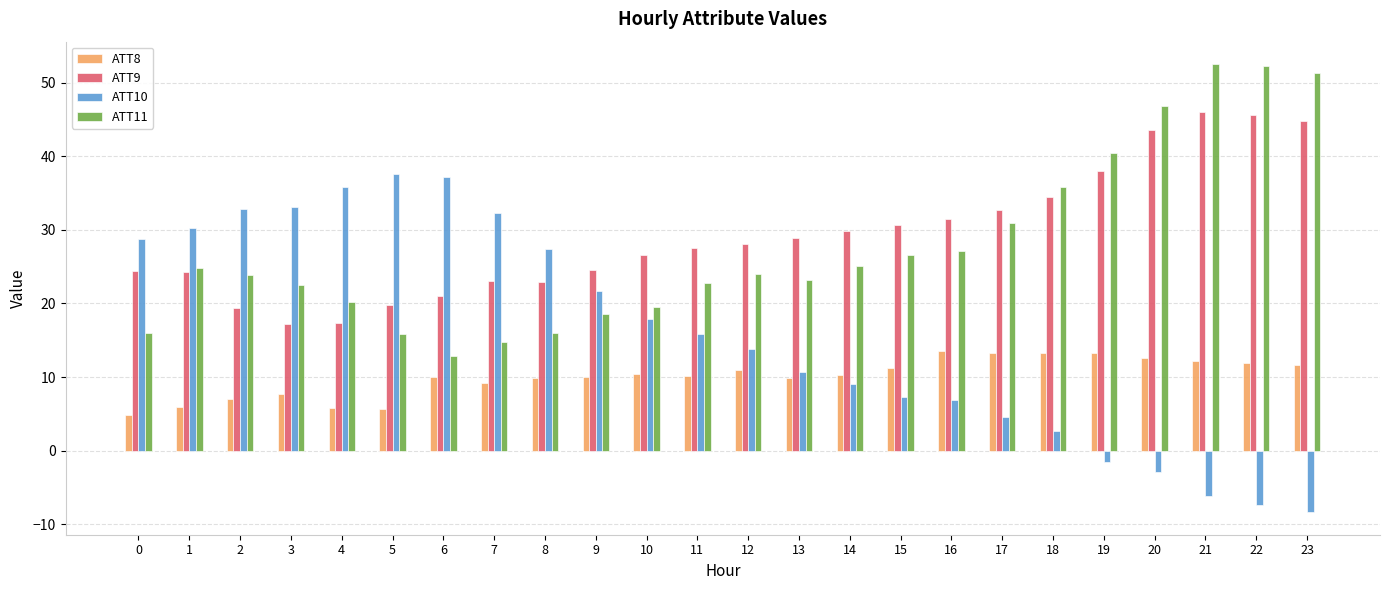

What is the maximum value shown in the chart?

52.5